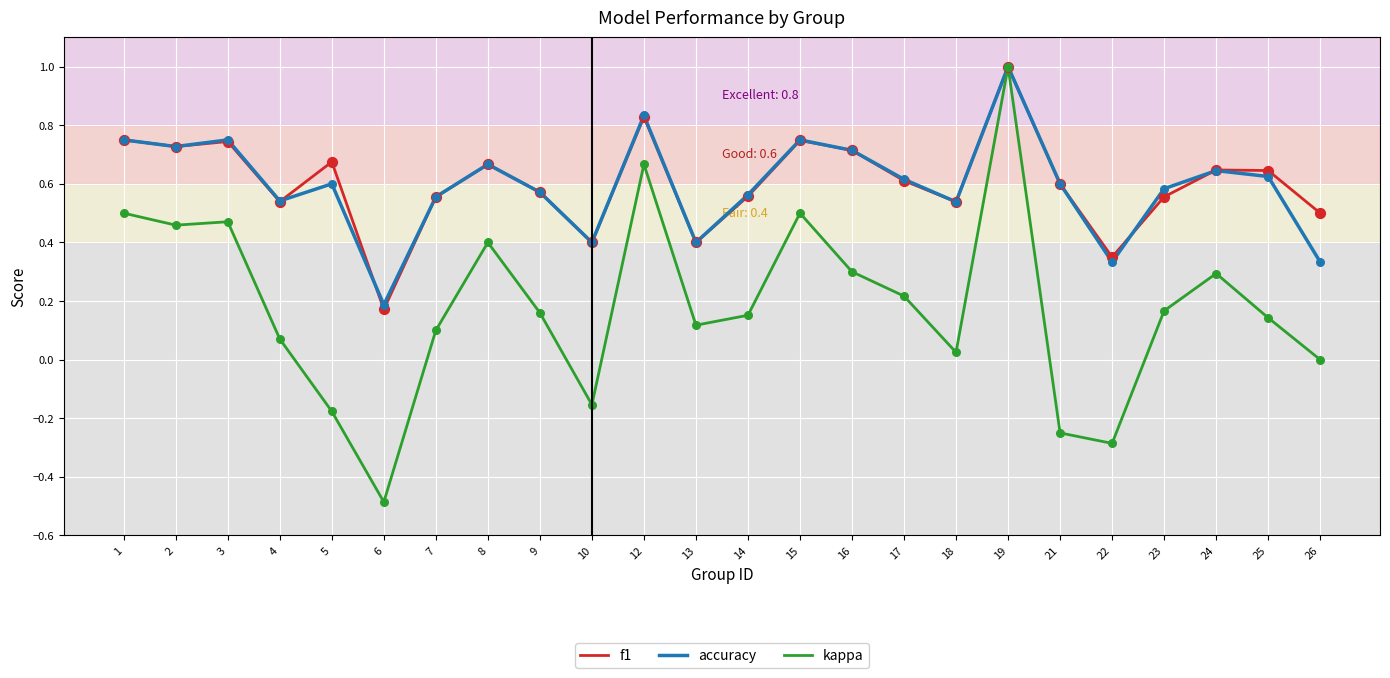

At which category is the sum across all series the highest?

19